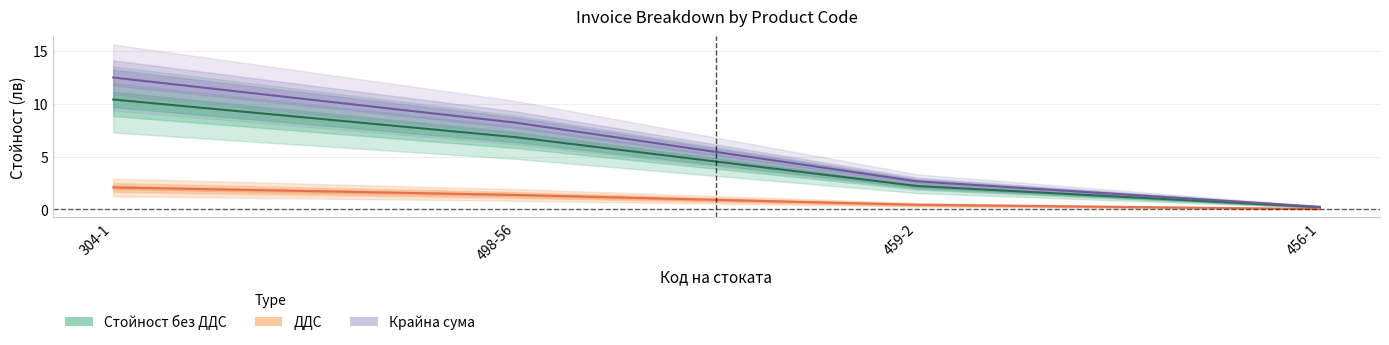

Reading right to left, what are all the values shown in this chart?

Стойност без ДДС: 0.2	2.2	6.8	10.4
ДДС: 0.0	0.4	1.4	2.1
Крайна сума: 0.2	2.6	8.2	12.5